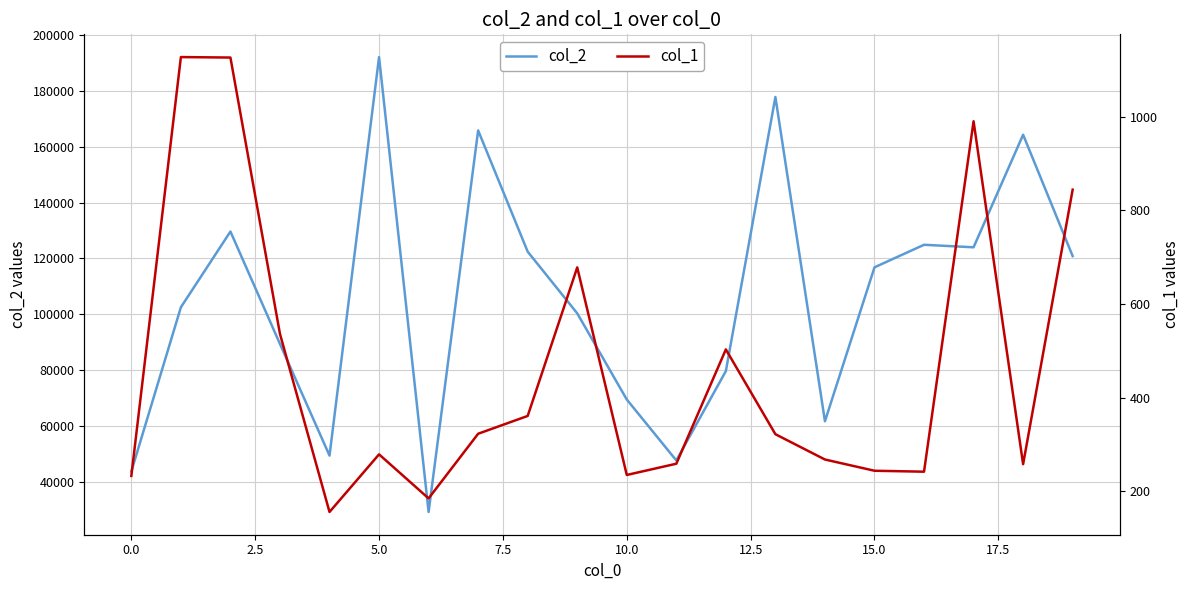

What is the maximum value for col_2?

192004